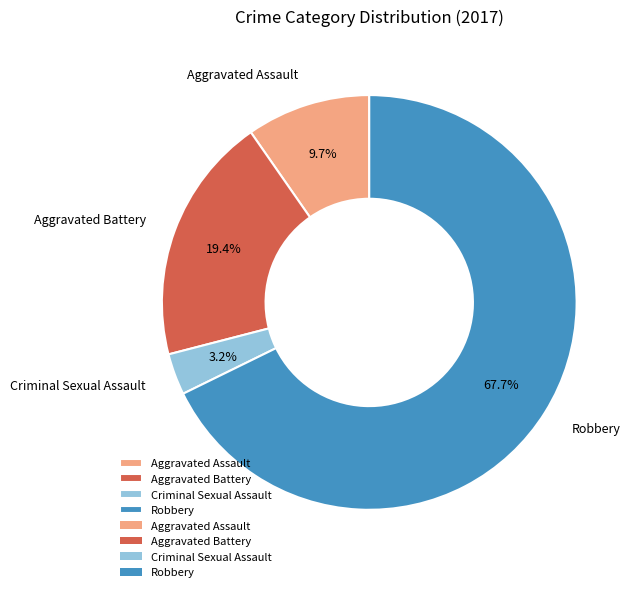

How many slices are in this pie chart?

4